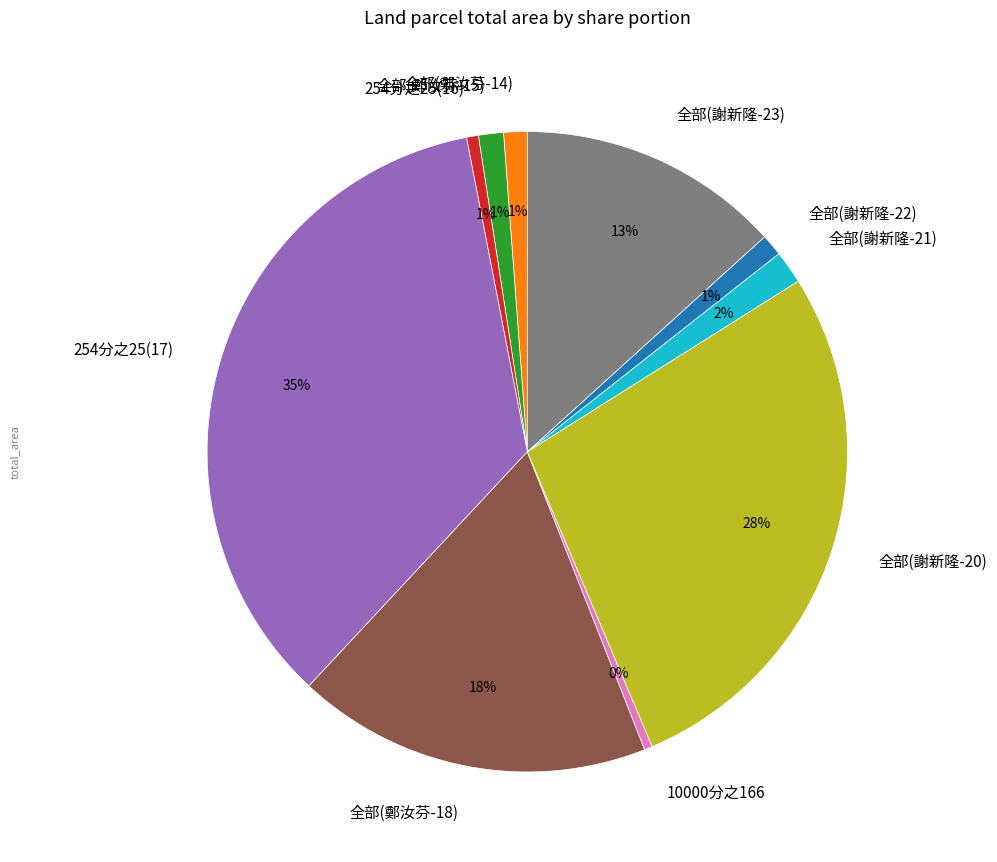

How many slices are in this pie chart?

10